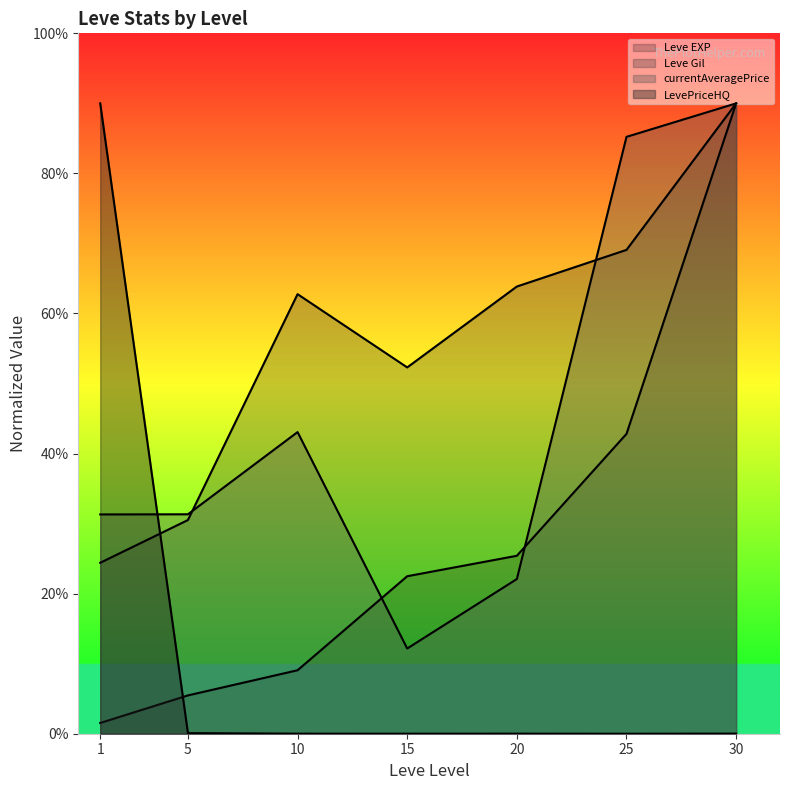

Which series has the largest total across all categories?

Leve Gil